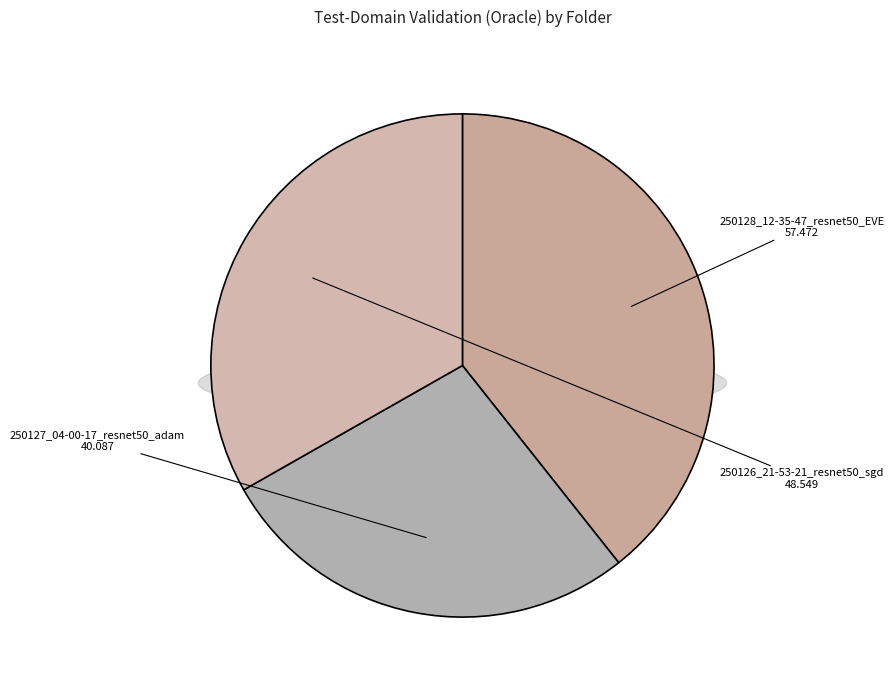

To the nearest percent, what portion does 250127_04-00-17_resnet50_adam represent?

27%